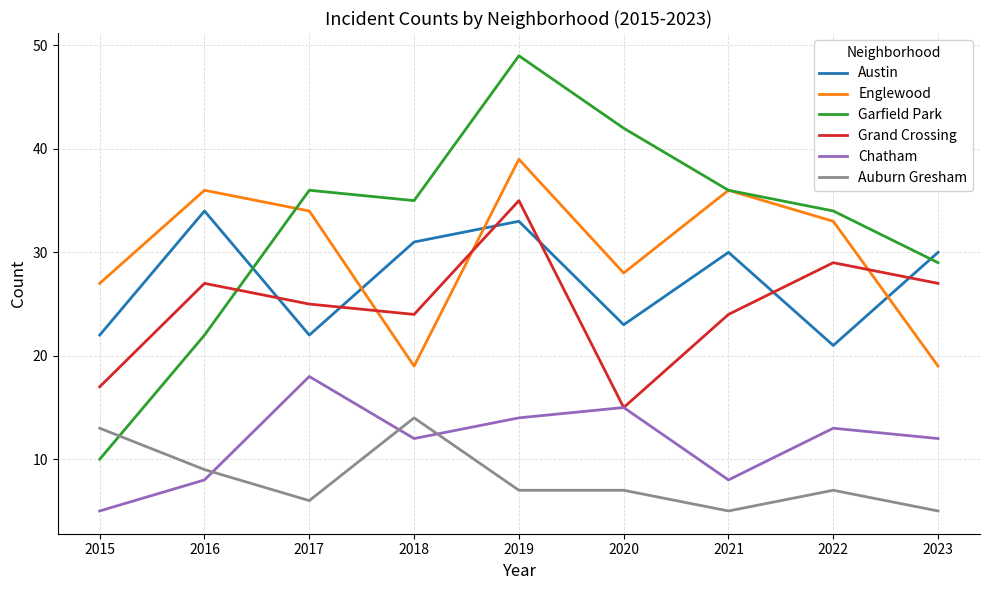

What is the spread (max minus min) of values at 2020?

35